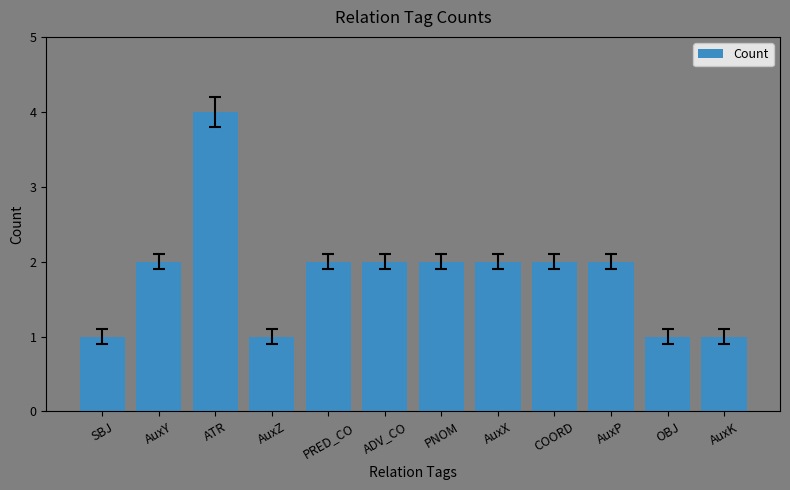

What is the difference between the maximum and minimum values?

3